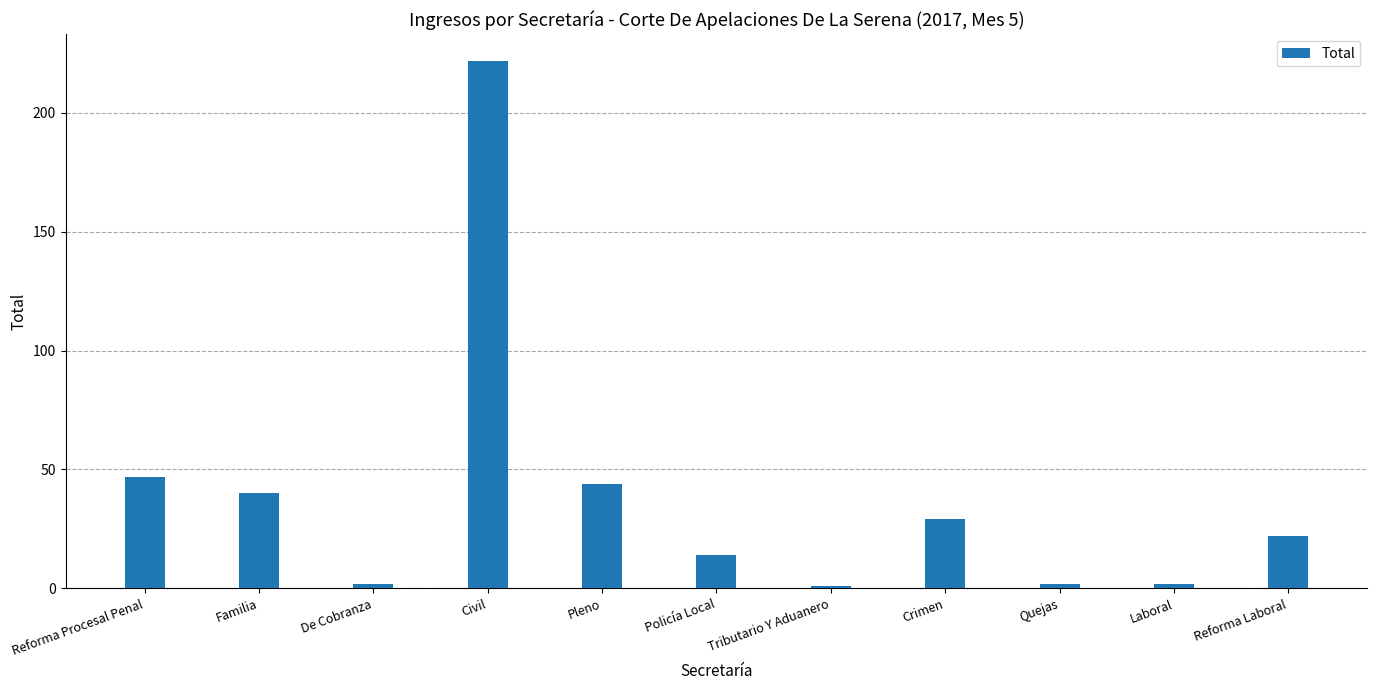

How many distinct data groups are displayed?

1